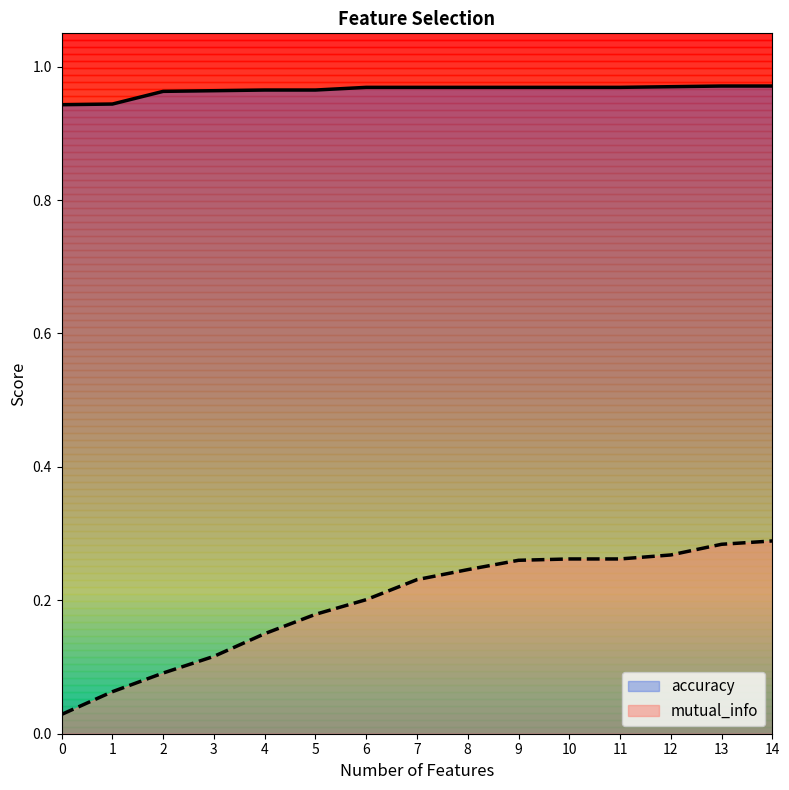

At which category is the sum across all series the highest?

14